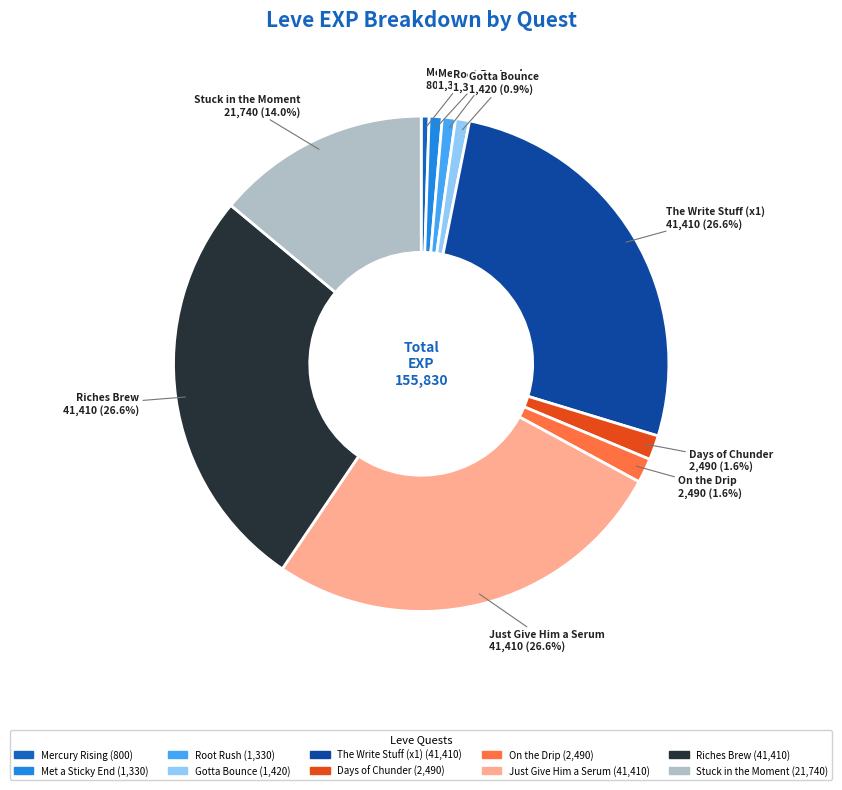

Is there any slice that represents more than half of the pie?

No